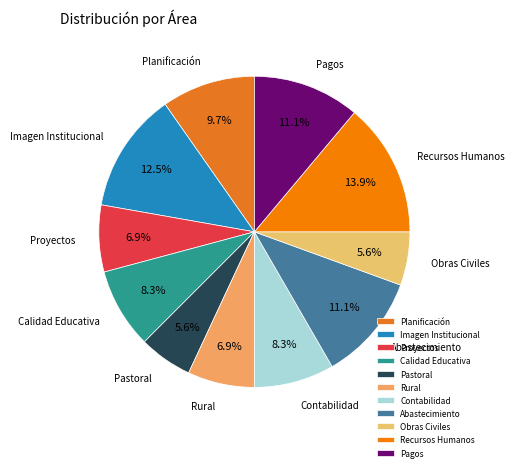

What is the largest slice in the pie chart?

Recursos Humanos